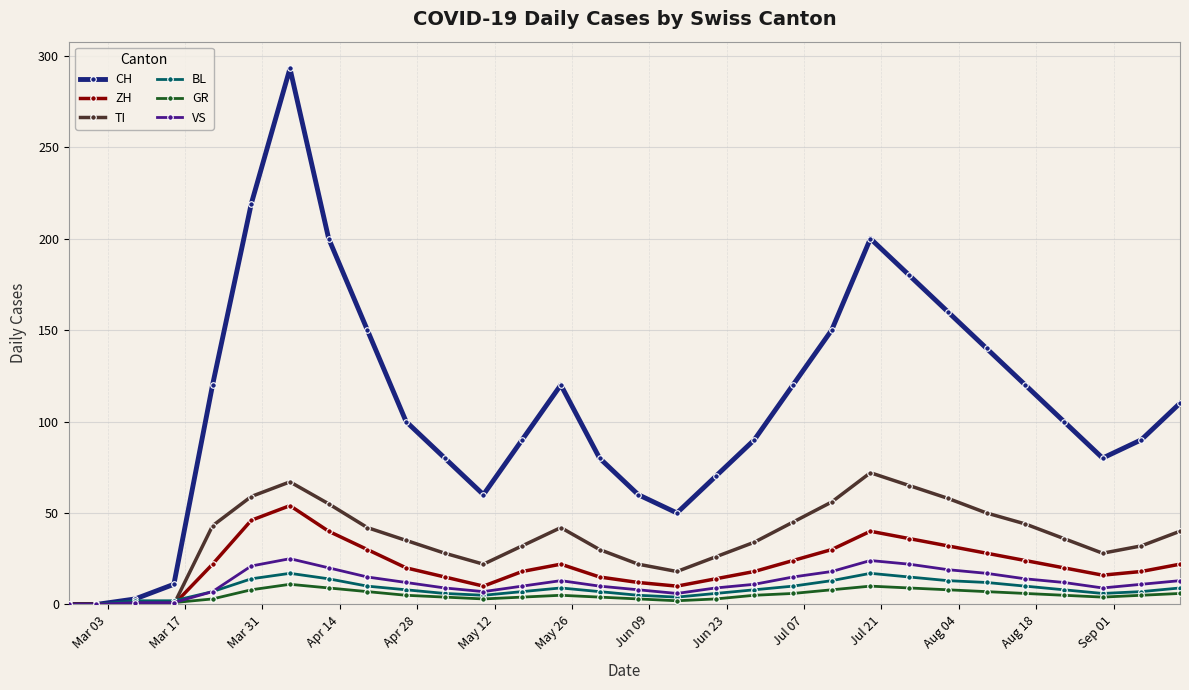

What is the difference between the second highest and second lowest values in the VS series?

24